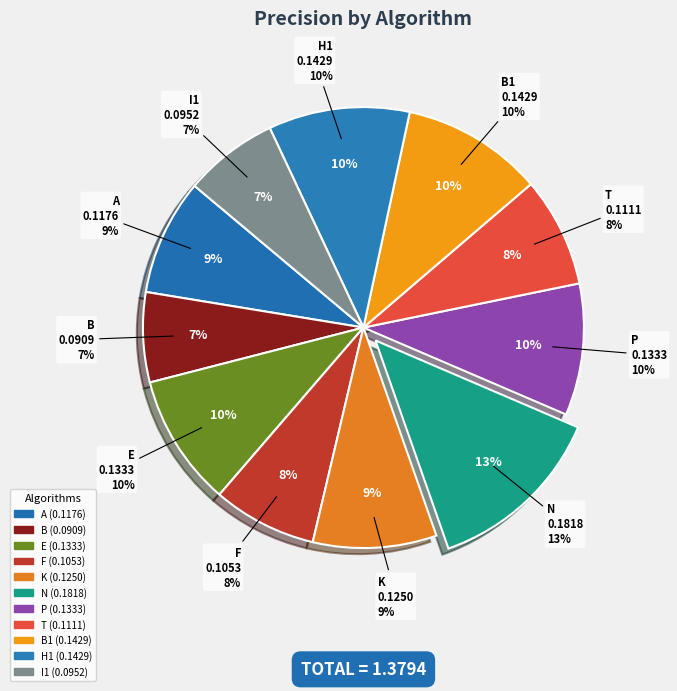

How many segments does this pie chart have?

11